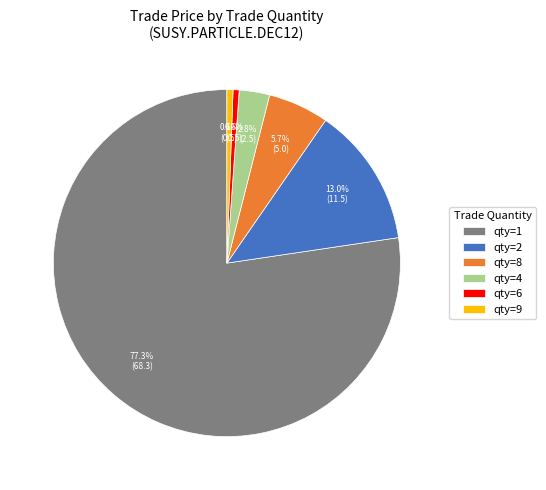

Is qty=6 the majority of the pie?

No